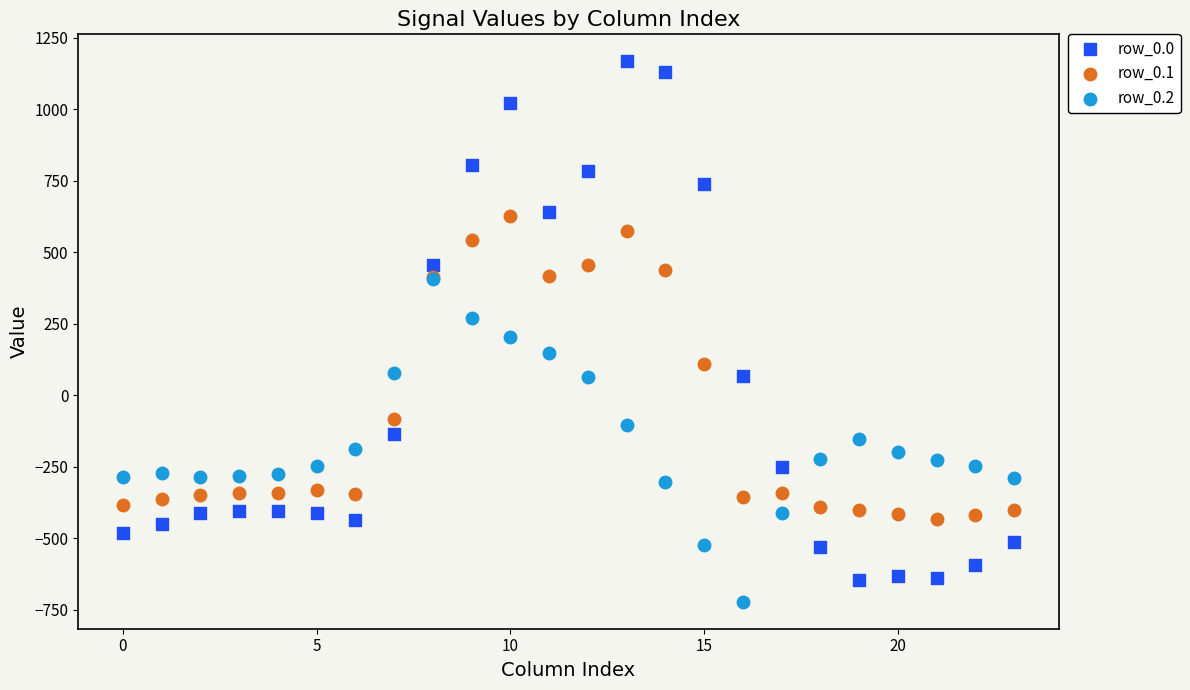

What are all the series names shown in the legend?

row_0.0, row_0.1, row_0.2